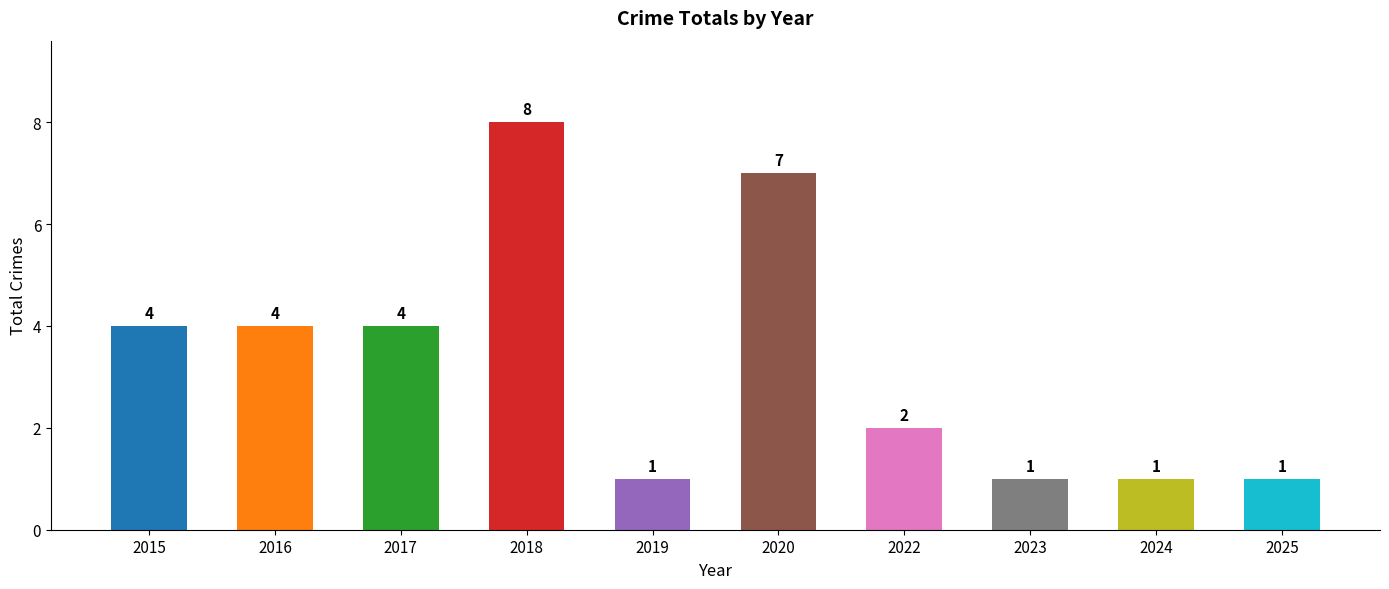

Which category has the highest value across all series?

2018